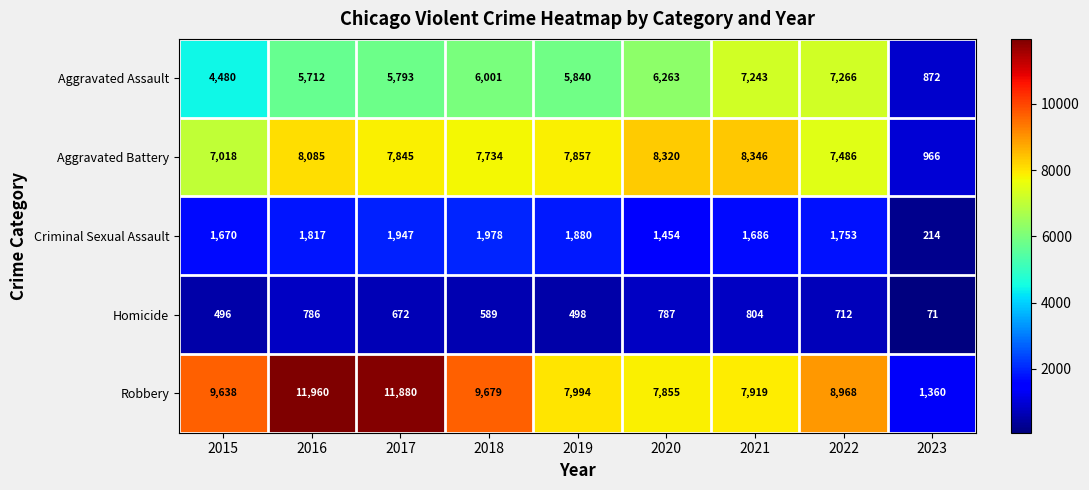

True or false: Aggravated Assault has a value of 10155 at 2017.

False